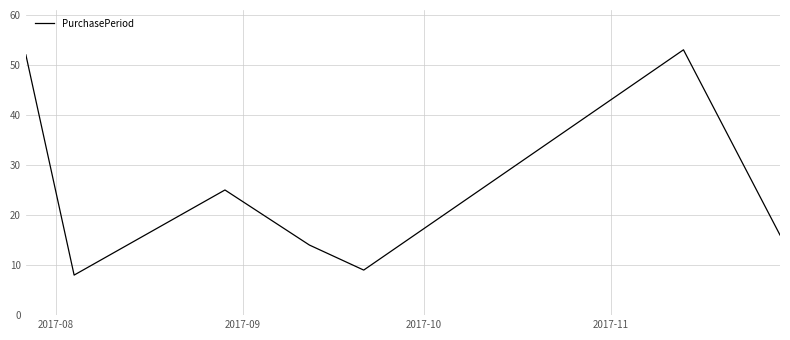

What is the greatest value displayed?

53